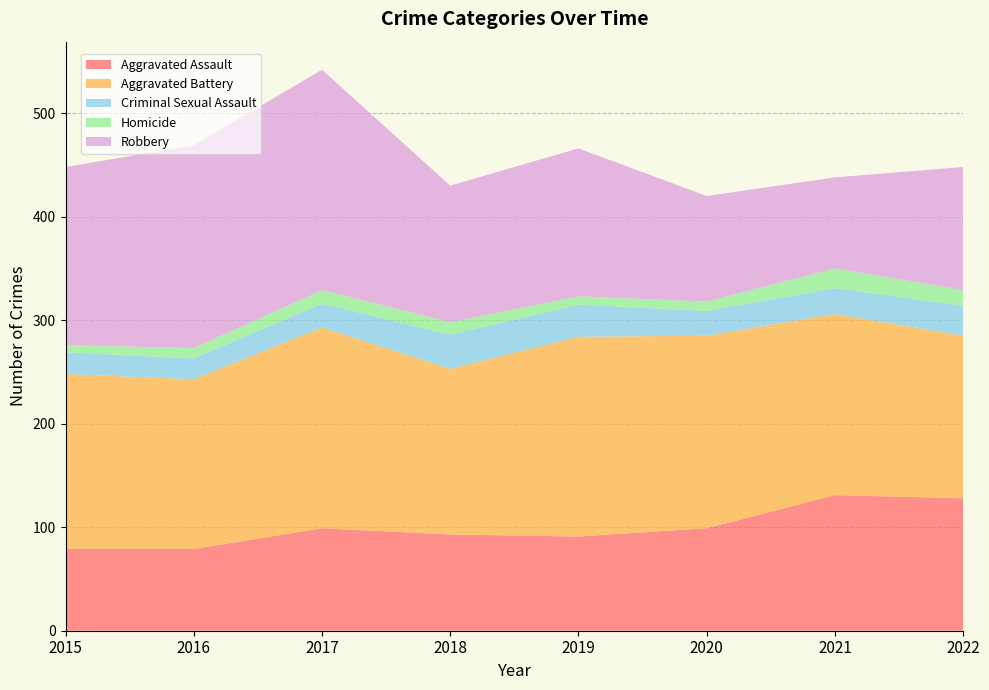

Reading left to right, transcribe all the data shown in this chart.

Aggravated Assault: 2015=79	2016=79	2017=99	2018=93	2019=91	2020=99	2021=131	2022=128
Aggravated Battery: 2015=169	2016=164	2017=194	2018=160	2019=193	2020=186	2021=175	2022=157
Criminal Sexual Assault: 2015=21	2016=20	2017=23	2018=33	2019=31	2020=24	2021=25	2022=29
Homicide: 2015=7	2016=10	2017=13	2018=12	2019=8	2020=9	2021=19	2022=15
Robbery: 2015=172	2016=196	2017=213	2018=132	2019=143	2020=102	2021=88	2022=119